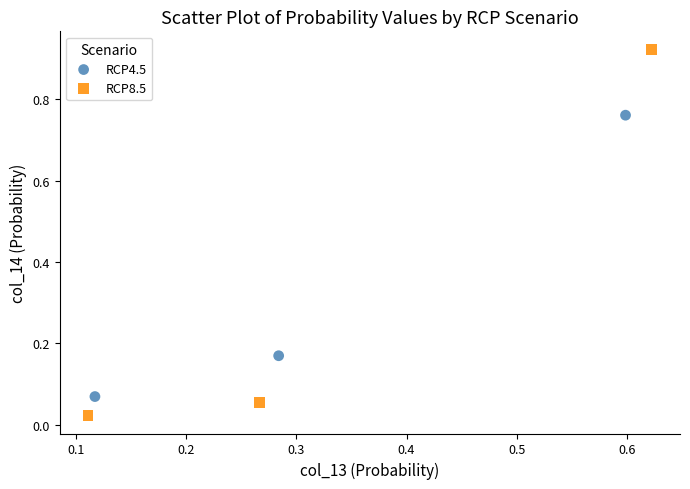

Which series contains the lowest Y value?

RCP8.5